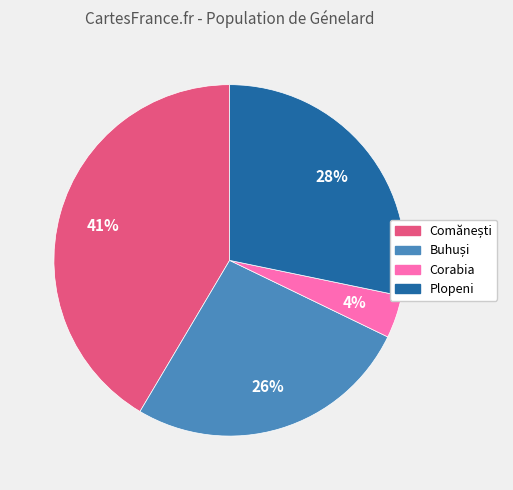

Is there any slice that represents more than half of the pie?

No